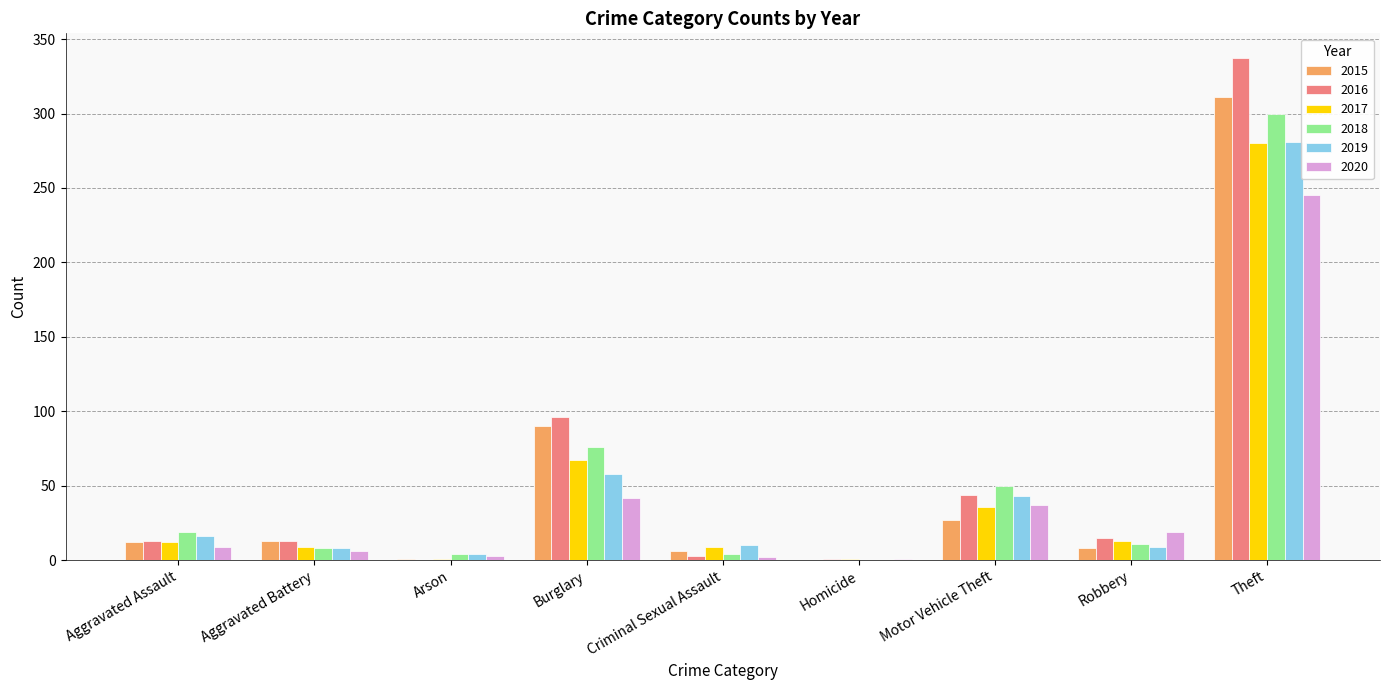

Between Aggravated Assault and Theft, which series saw the biggest shift?

2016